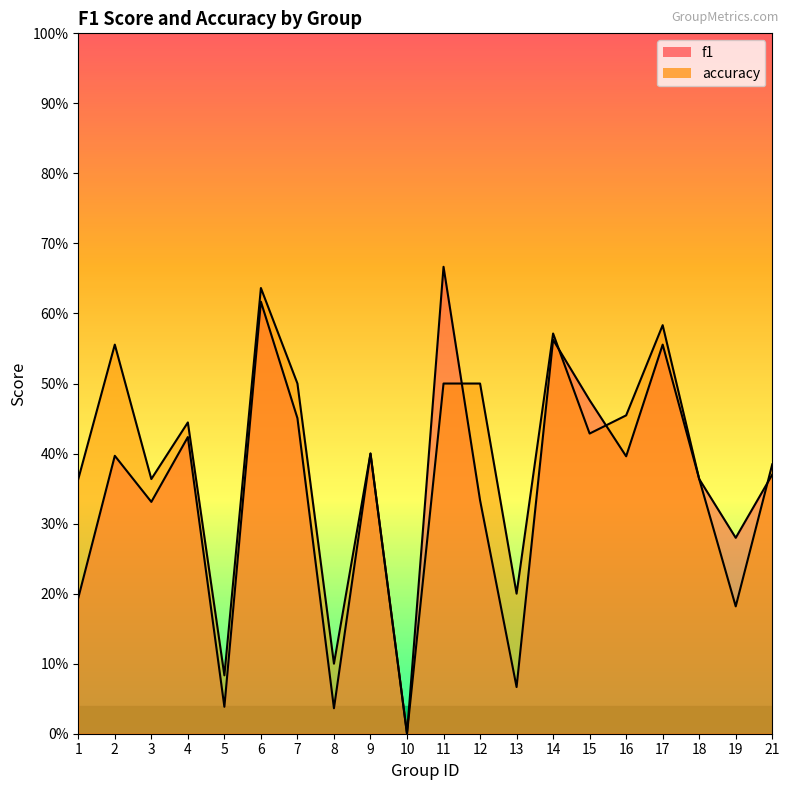

How many values in accuracy are above zero?

19